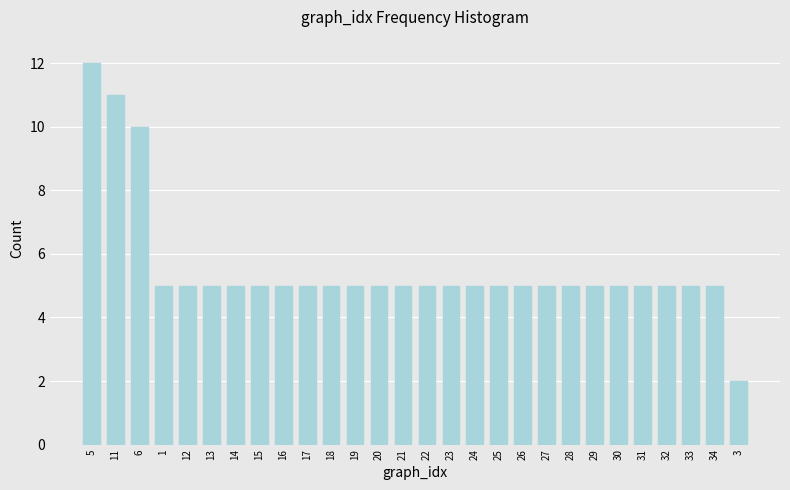

Reading left to right, transcribe all the data shown in this chart.

12	11	10	5	5	5	5	5	5	5	5	5	5	5	5	5	5	5	5	5	5	5	5	5	5	5	5	2